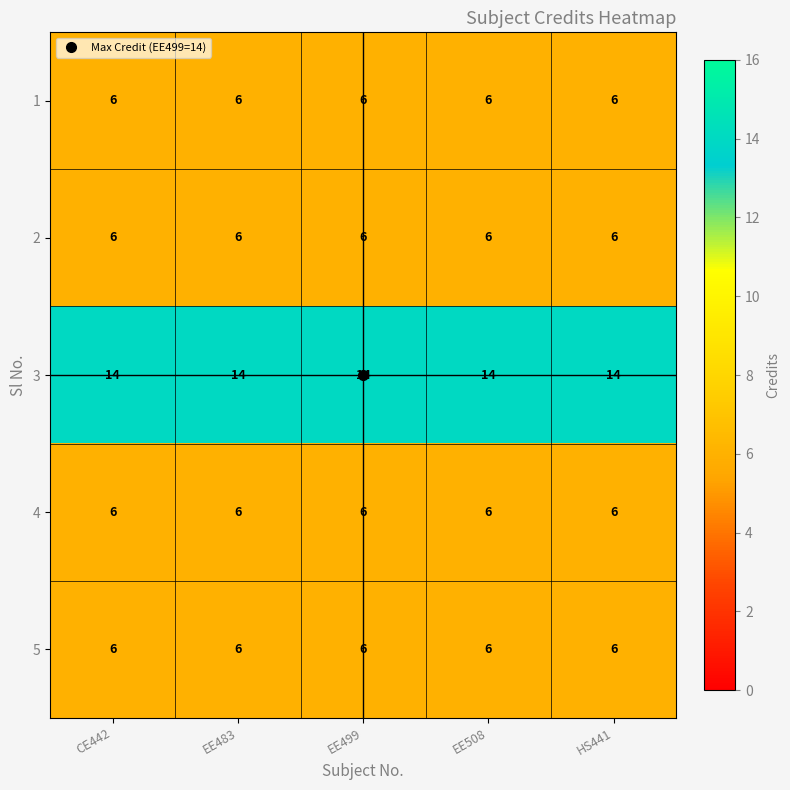

What is the spread (max minus min) of values at EE483?

8